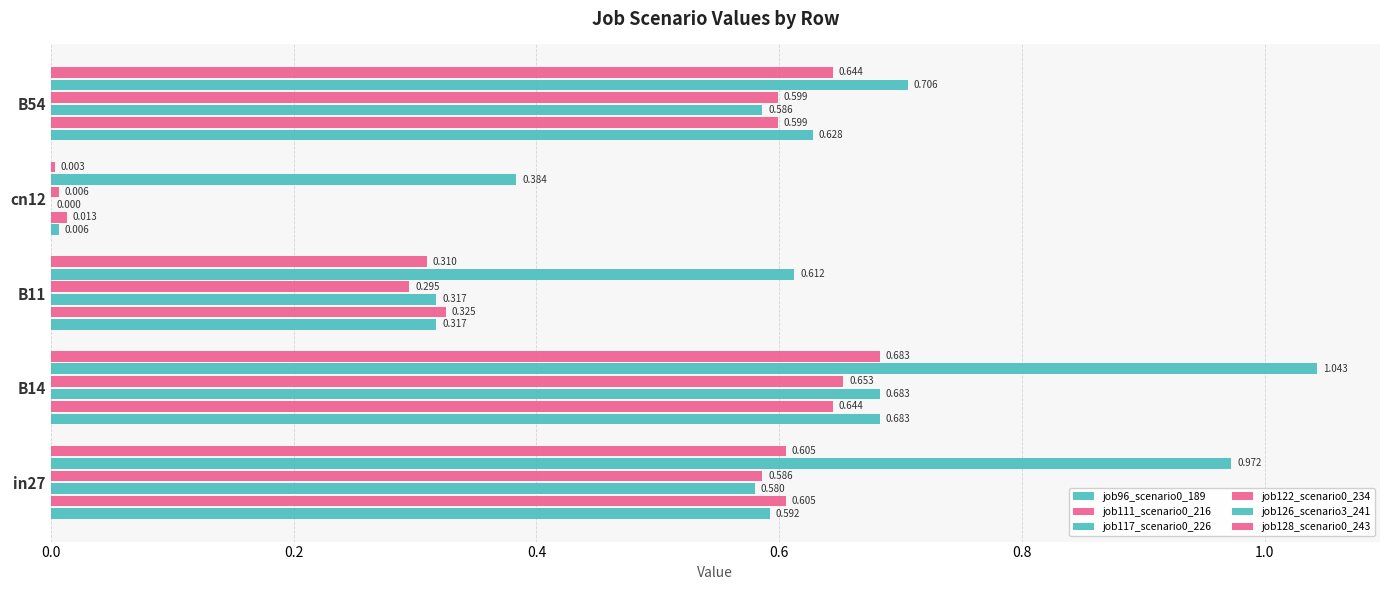

How many distinct data groups are displayed?

6